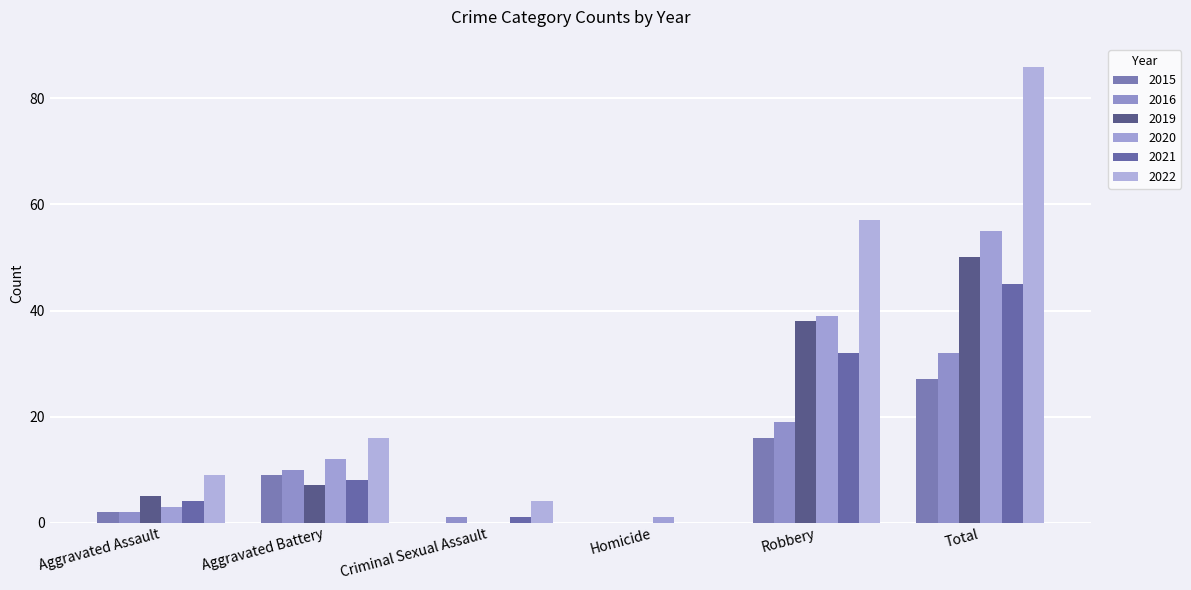

Which label corresponds to the smallest value in the chart?

Criminal Sexual Assault